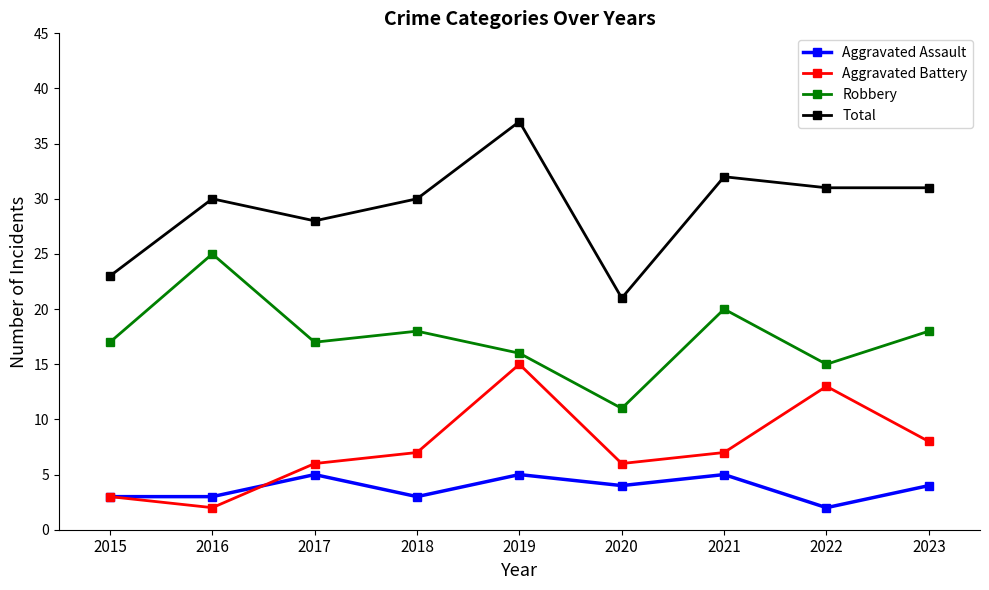

True or false: Aggravated Battery has more than 0 interior local peaks.

True